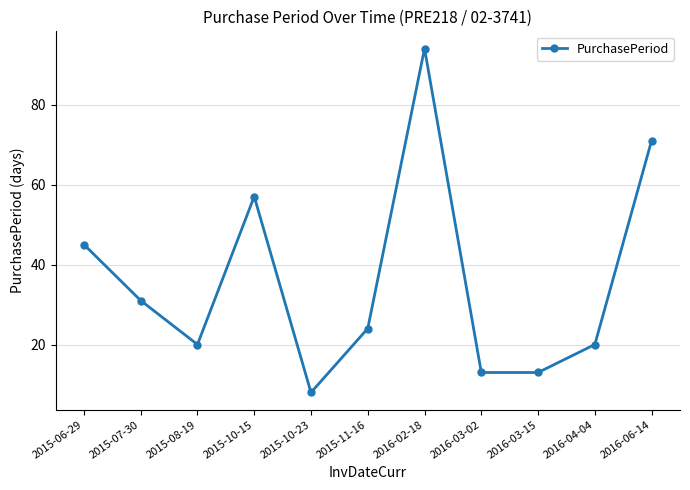

What is the difference between the maximum and minimum values?

86